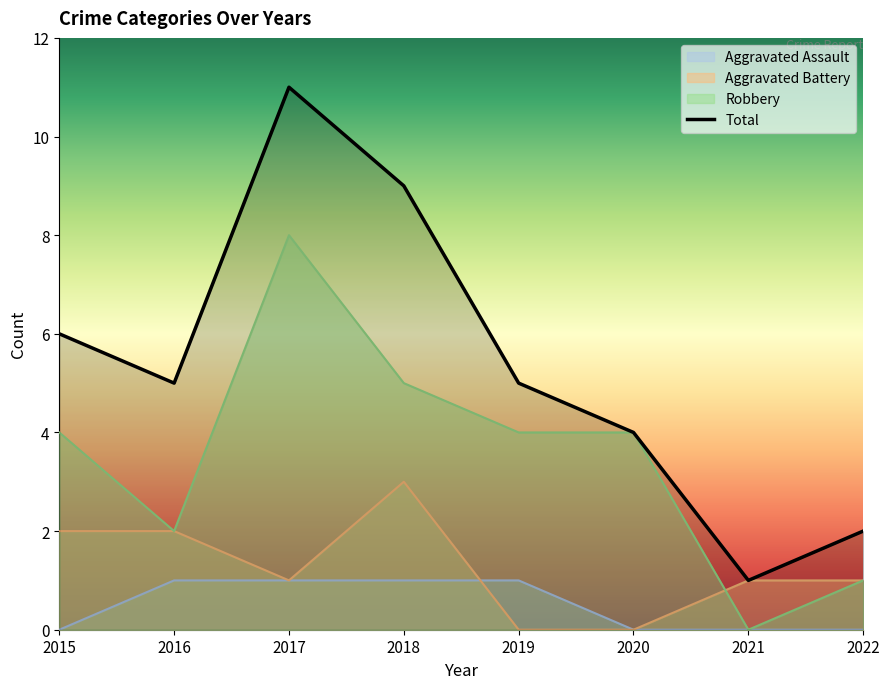

In Total, how many points are higher than both neighbors (excluding endpoints)?

1